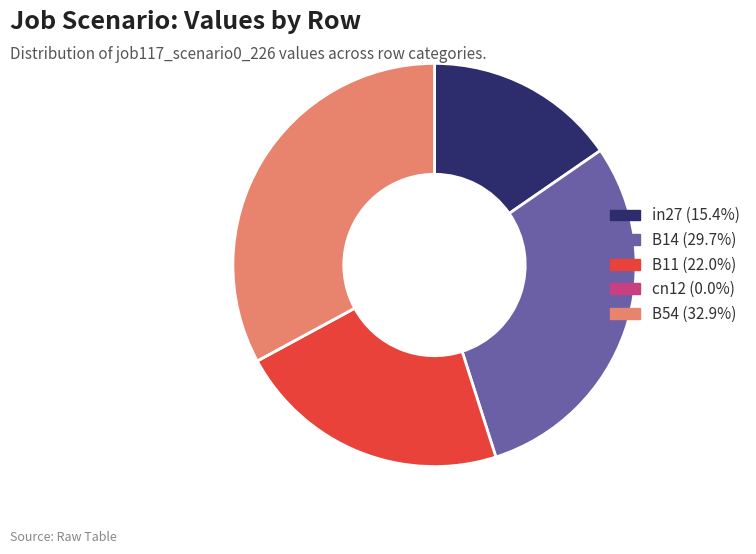

Combined, do B54 (32.9%) and B14 (29.7%) account for over 50%?

Yes